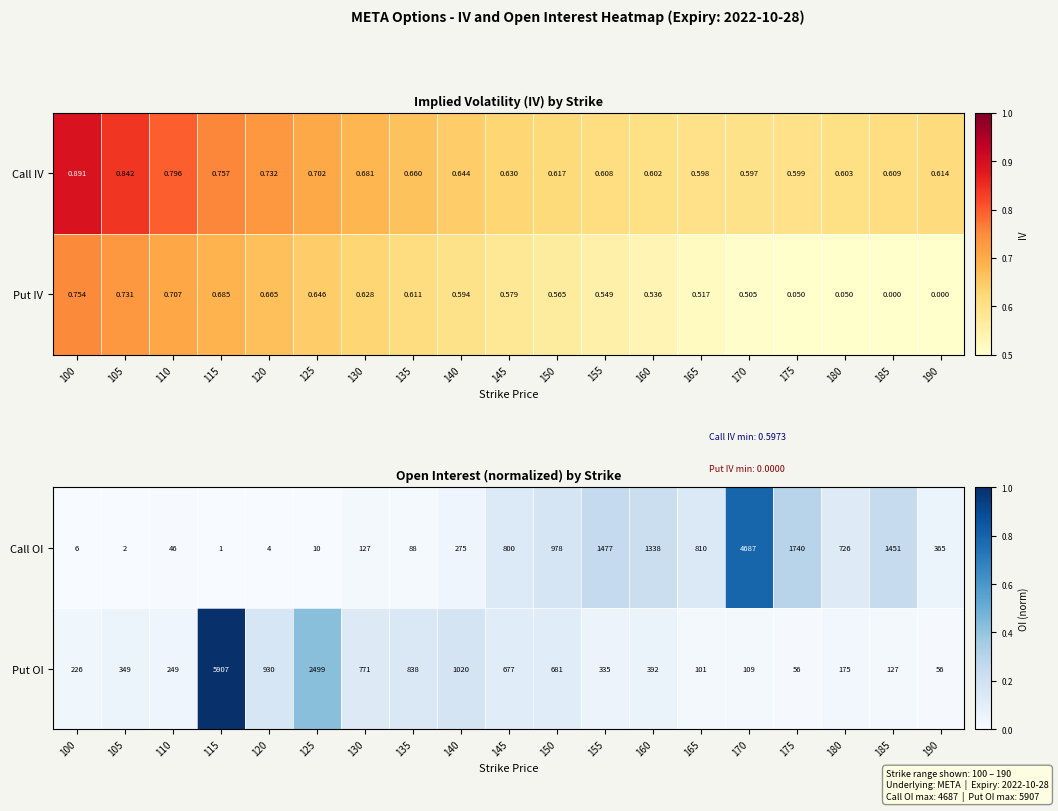

Rank the categories by Call OI value from lowest to highest.

115, 105, 120, 100, 125, 110, 135, 130, 140, 190, 180, 145, 165, 150, 160, 185, 155, 175, 170